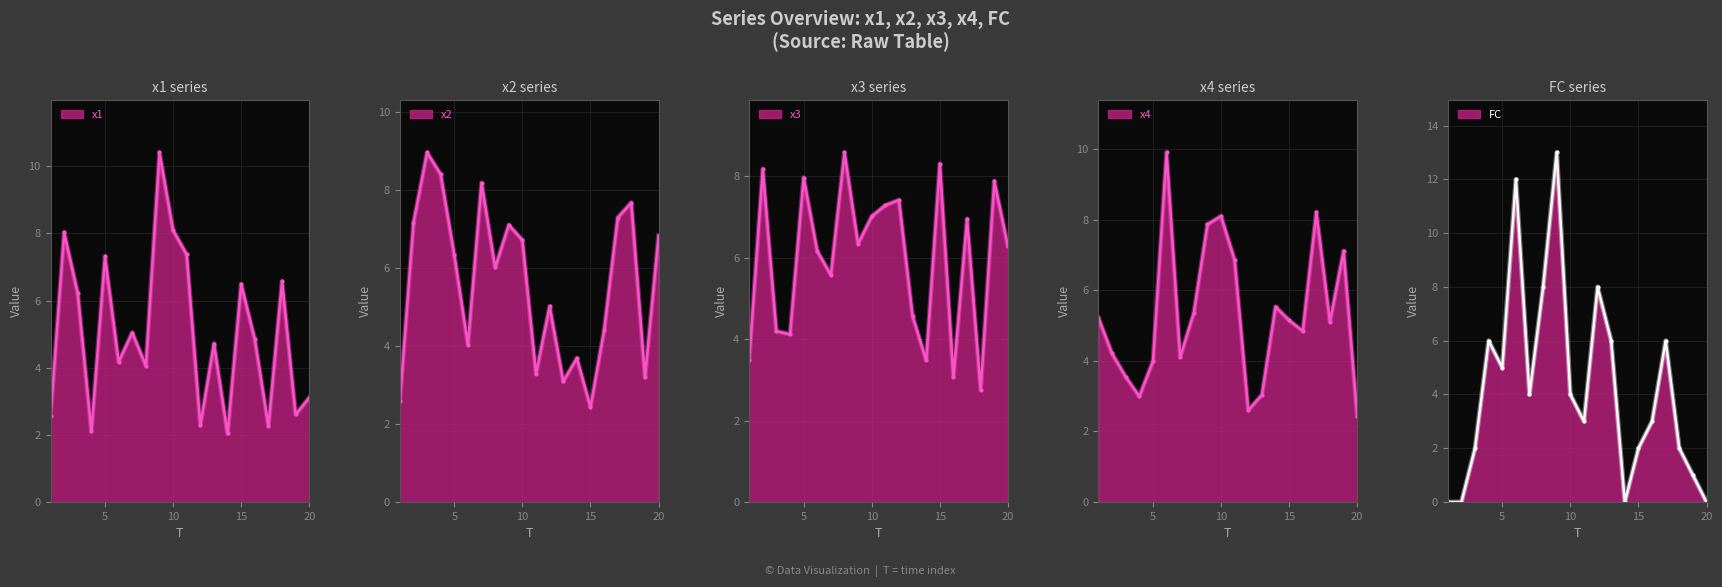

Which series has the largest range (max minus min)?

FC